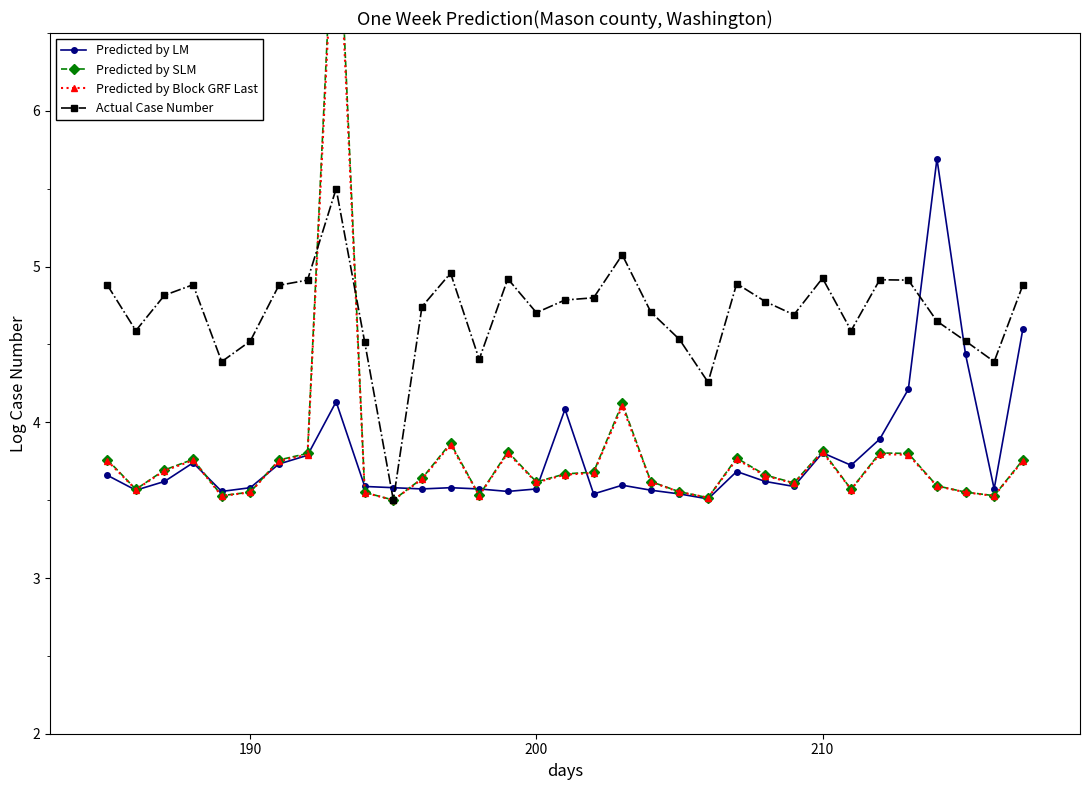

True or false: Predicted by LM and Predicted by SLM cross at least once.

True